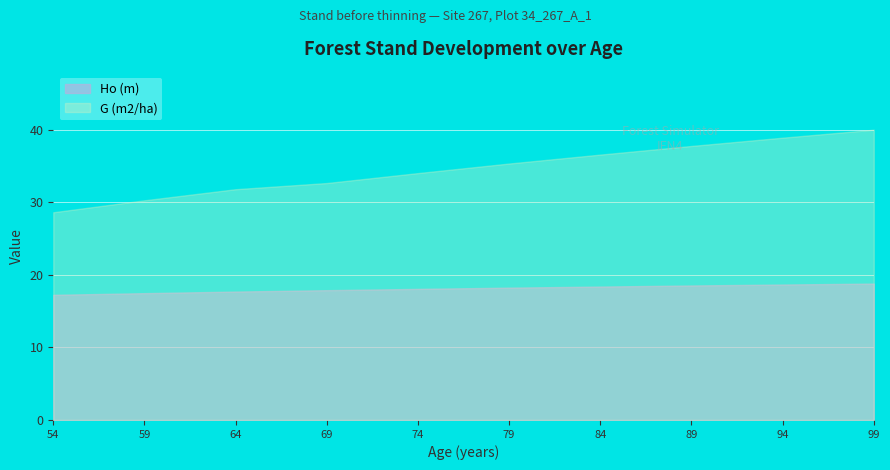

What is the total value across all series at 59?

47.8